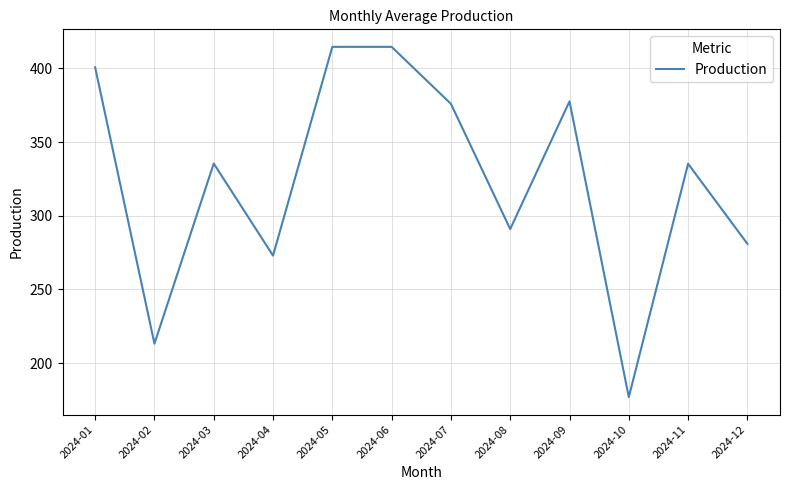

Where is the data nearest to the value 295?

2024-08